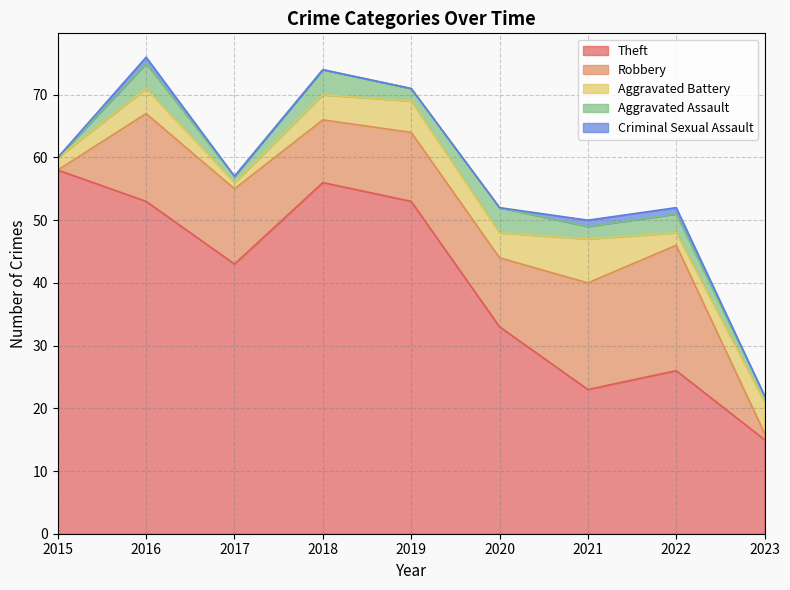

What is the sum of all Criminal Sexual Assault values?

3